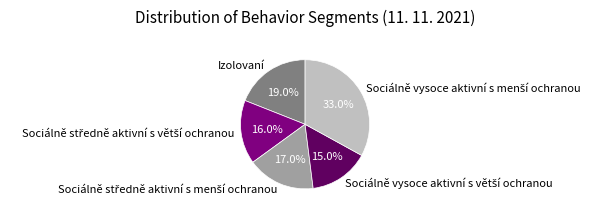

Does any single category account for the majority?

No